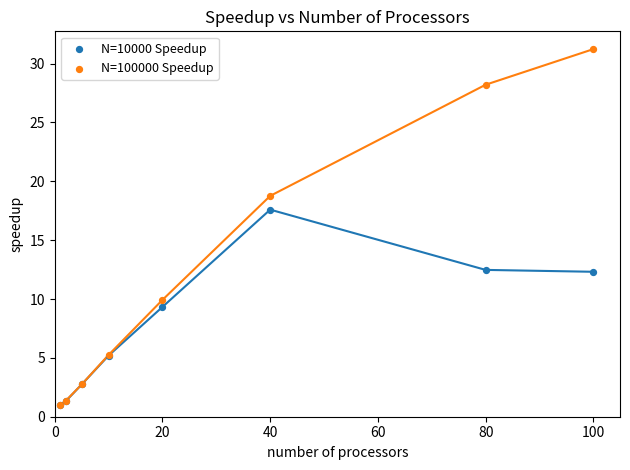

Which series has the widest spread of Y values?

N=100000 Speedup